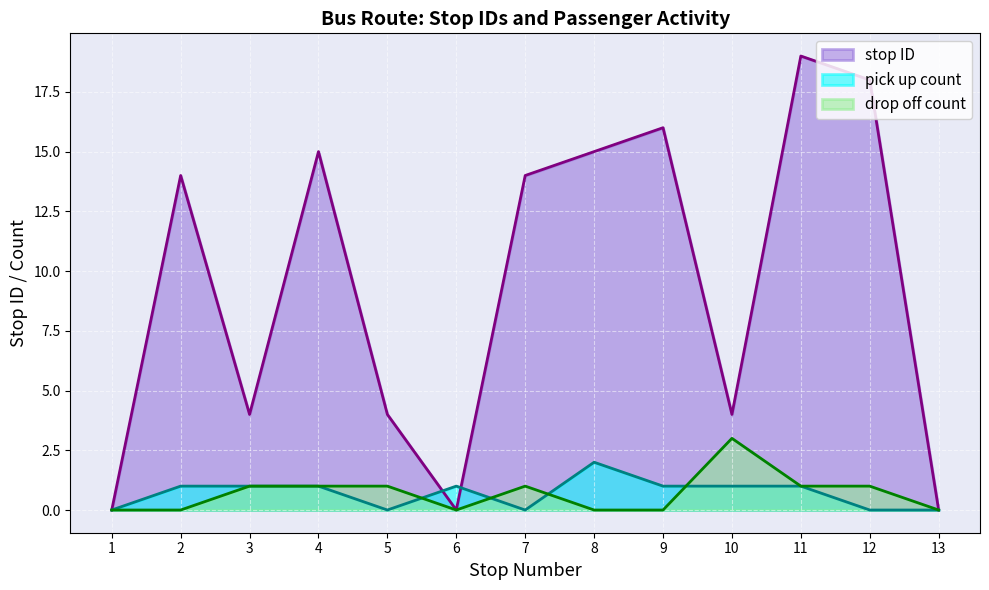

Does the chart display data point markers on the line(s)?

No